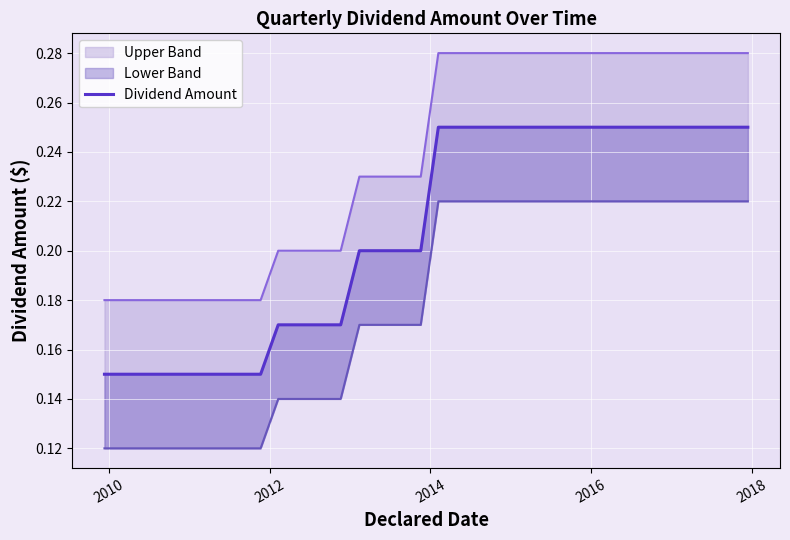

What is the value of the 10th point from the left?

0.2